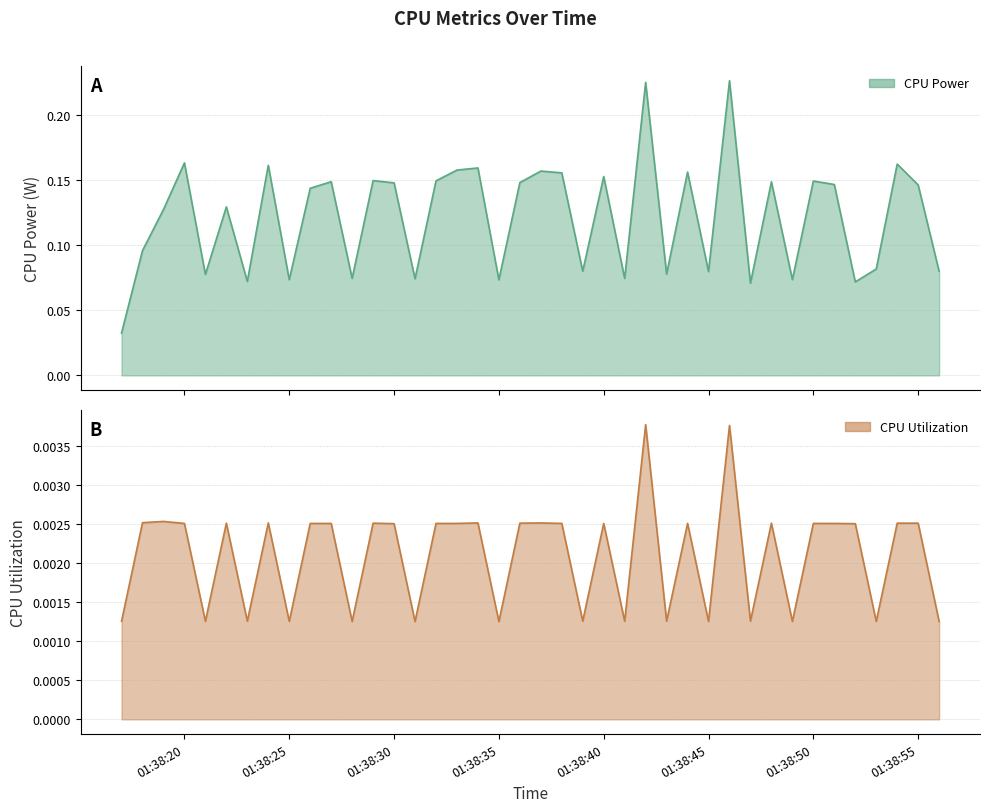

Does the chart have visible grid lines?

Yes